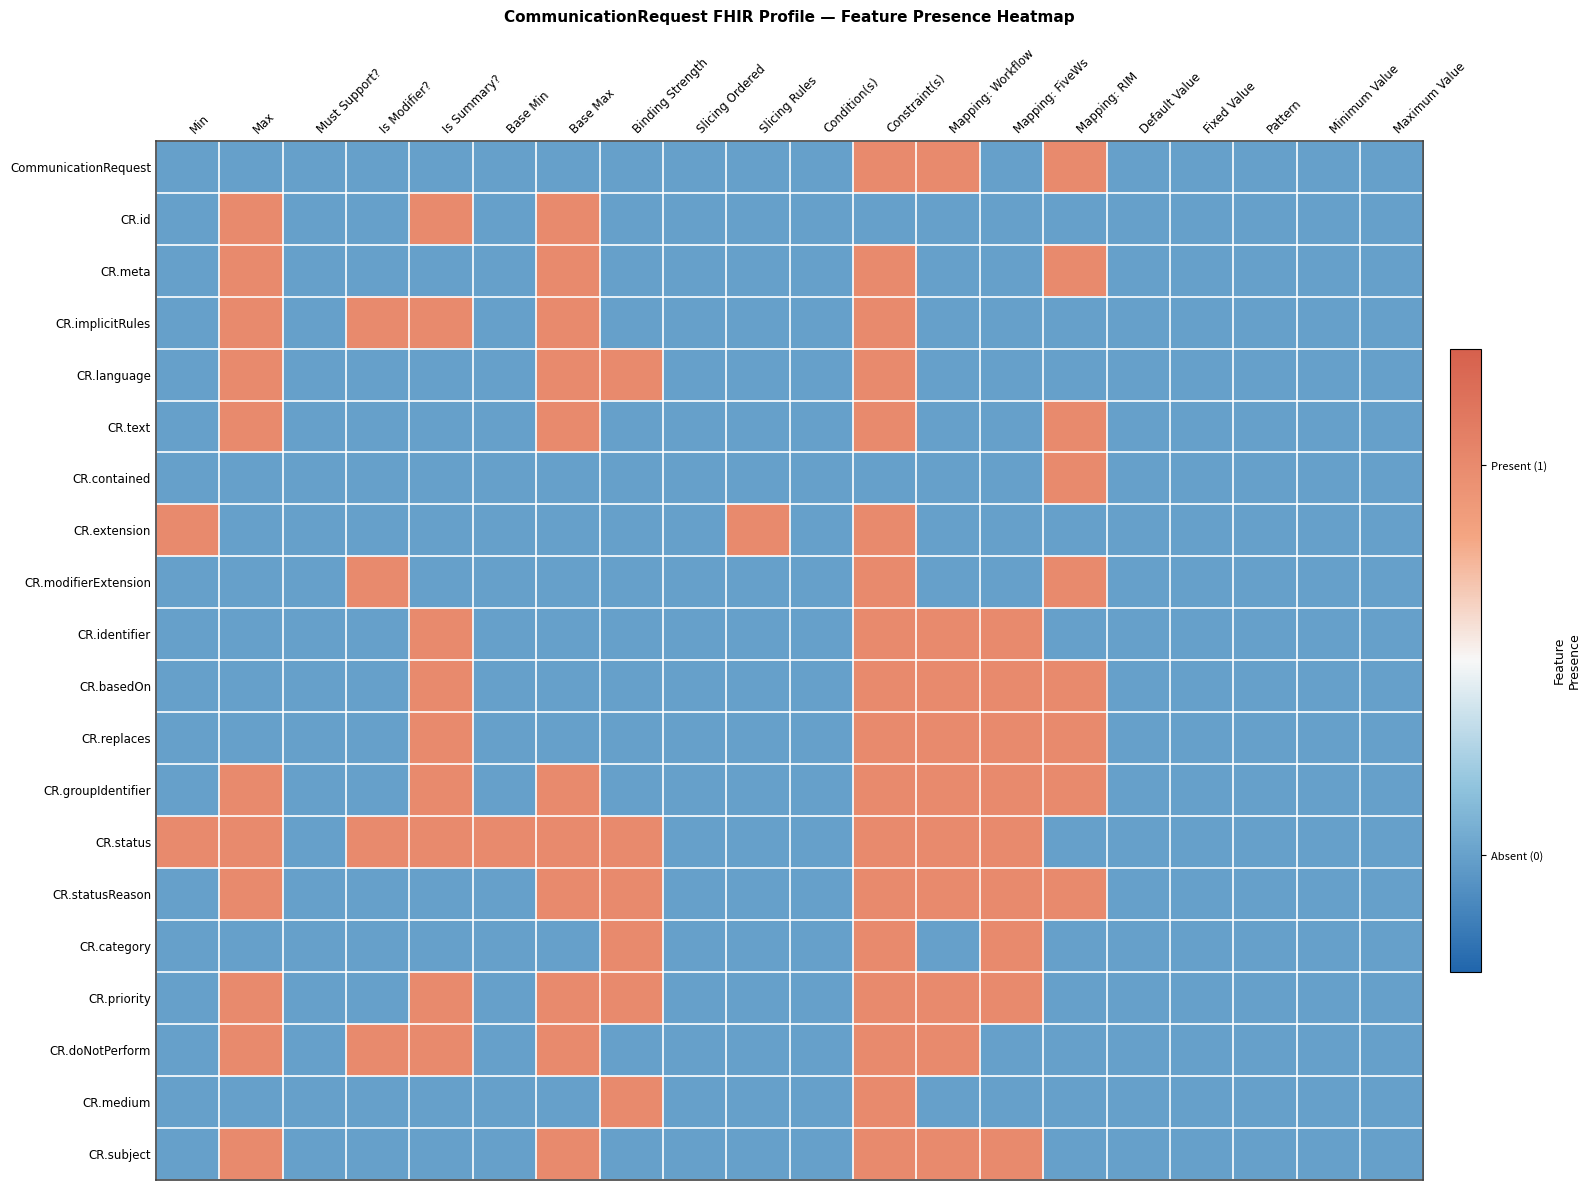

Reading left to right, extract all data points from this chart.

CommunicationRequest: Min=0	Max=0	Must Support?=0	Is Modifier?=0	Is Summary?=0	Base Min=0	Base Max=0	Binding Strength=0	Slicing Ordered=0	Slicing Rules=0	Condition(s)=0	Constraint(s)=1	Mapping: Workflow=1	Mapping: FiveWs=0	Mapping: RIM=1	Default Value=0	Fixed Value=0	Pattern=0	Minimum Value=0	Maximum Value=0
CR.id: Min=0	Max=1	Must Support?=0	Is Modifier?=0	Is Summary?=1	Base Min=0	Base Max=1	Binding Strength=0	Slicing Ordered=0	Slicing Rules=0	Condition(s)=0	Constraint(s)=0	Mapping: Workflow=0	Mapping: FiveWs=0	Mapping: RIM=0	Default Value=0	Fixed Value=0	Pattern=0	Minimum Value=0	Maximum Value=0
CR.meta: Min=0	Max=1	Must Support?=0	Is Modifier?=0	Is Summary?=0	Base Min=0	Base Max=1	Binding Strength=0	Slicing Ordered=0	Slicing Rules=0	Condition(s)=0	Constraint(s)=1	Mapping: Workflow=0	Mapping: FiveWs=0	Mapping: RIM=1	Default Value=0	Fixed Value=0	Pattern=0	Minimum Value=0	Maximum Value=0
CR.implicitRules: Min=0	Max=1	Must Support?=0	Is Modifier?=1	Is Summary?=1	Base Min=0	Base Max=1	Binding Strength=0	Slicing Ordered=0	Slicing Rules=0	Condition(s)=0	Constraint(s)=1	Mapping: Workflow=0	Mapping: FiveWs=0	Mapping: RIM=0	Default Value=0	Fixed Value=0	Pattern=0	Minimum Value=0	Maximum Value=0
CR.language: Min=0	Max=1	Must Support?=0	Is Modifier?=0	Is Summary?=0	Base Min=0	Base Max=1	Binding Strength=1	Slicing Ordered=0	Slicing Rules=0	Condition(s)=0	Constraint(s)=1	Mapping: Workflow=0	Mapping: FiveWs=0	Mapping: RIM=0	Default Value=0	Fixed Value=0	Pattern=0	Minimum Value=0	Maximum Value=0
CR.text: Min=0	Max=1	Must Support?=0	Is Modifier?=0	Is Summary?=0	Base Min=0	Base Max=1	Binding Strength=0	Slicing Ordered=0	Slicing Rules=0	Condition(s)=0	Constraint(s)=1	Mapping: Workflow=0	Mapping: FiveWs=0	Mapping: RIM=1	Default Value=0	Fixed Value=0	Pattern=0	Minimum Value=0	Maximum Value=0
CR.contained: Min=0	Max=0	Must Support?=0	Is Modifier?=0	Is Summary?=0	Base Min=0	Base Max=0	Binding Strength=0	Slicing Ordered=0	Slicing Rules=0	Condition(s)=0	Constraint(s)=0	Mapping: Workflow=0	Mapping: FiveWs=0	Mapping: RIM=1	Default Value=0	Fixed Value=0	Pattern=0	Minimum Value=0	Maximum Value=0
CR.extension: Min=1	Max=0	Must Support?=0	Is Modifier?=0	Is Summary?=0	Base Min=0	Base Max=0	Binding Strength=0	Slicing Ordered=0	Slicing Rules=1	Condition(s)=0	Constraint(s)=1	Mapping: Workflow=0	Mapping: FiveWs=0	Mapping: RIM=0	Default Value=0	Fixed Value=0	Pattern=0	Minimum Value=0	Maximum Value=0
CR.modifierExtension: Min=0	Max=0	Must Support?=0	Is Modifier?=1	Is Summary?=0	Base Min=0	Base Max=0	Binding Strength=0	Slicing Ordered=0	Slicing Rules=0	Condition(s)=0	Constraint(s)=1	Mapping: Workflow=0	Mapping: FiveWs=0	Mapping: RIM=1	Default Value=0	Fixed Value=0	Pattern=0	Minimum Value=0	Maximum Value=0
CR.identifier: Min=0	Max=0	Must Support?=0	Is Modifier?=0	Is Summary?=1	Base Min=0	Base Max=0	Binding Strength=0	Slicing Ordered=0	Slicing Rules=0	Condition(s)=0	Constraint(s)=1	Mapping: Workflow=1	Mapping: FiveWs=1	Mapping: RIM=0	Default Value=0	Fixed Value=0	Pattern=0	Minimum Value=0	Maximum Value=0
CR.basedOn: Min=0	Max=0	Must Support?=0	Is Modifier?=0	Is Summary?=1	Base Min=0	Base Max=0	Binding Strength=0	Slicing Ordered=0	Slicing Rules=0	Condition(s)=0	Constraint(s)=1	Mapping: Workflow=1	Mapping: FiveWs=1	Mapping: RIM=1	Default Value=0	Fixed Value=0	Pattern=0	Minimum Value=0	Maximum Value=0
CR.replaces: Min=0	Max=0	Must Support?=0	Is Modifier?=0	Is Summary?=1	Base Min=0	Base Max=0	Binding Strength=0	Slicing Ordered=0	Slicing Rules=0	Condition(s)=0	Constraint(s)=1	Mapping: Workflow=1	Mapping: FiveWs=1	Mapping: RIM=1	Default Value=0	Fixed Value=0	Pattern=0	Minimum Value=0	Maximum Value=0
CR.groupIdentifier: Min=0	Max=1	Must Support?=0	Is Modifier?=0	Is Summary?=1	Base Min=0	Base Max=1	Binding Strength=0	Slicing Ordered=0	Slicing Rules=0	Condition(s)=0	Constraint(s)=1	Mapping: Workflow=1	Mapping: FiveWs=1	Mapping: RIM=1	Default Value=0	Fixed Value=0	Pattern=0	Minimum Value=0	Maximum Value=0
CR.status: Min=1	Max=1	Must Support?=0	Is Modifier?=1	Is Summary?=1	Base Min=1	Base Max=1	Binding Strength=1	Slicing Ordered=0	Slicing Rules=0	Condition(s)=0	Constraint(s)=1	Mapping: Workflow=1	Mapping: FiveWs=1	Mapping: RIM=0	Default Value=0	Fixed Value=0	Pattern=0	Minimum Value=0	Maximum Value=0
CR.statusReason: Min=0	Max=1	Must Support?=0	Is Modifier?=0	Is Summary?=0	Base Min=0	Base Max=1	Binding Strength=1	Slicing Ordered=0	Slicing Rules=0	Condition(s)=0	Constraint(s)=1	Mapping: Workflow=1	Mapping: FiveWs=1	Mapping: RIM=1	Default Value=0	Fixed Value=0	Pattern=0	Minimum Value=0	Maximum Value=0
CR.category: Min=0	Max=0	Must Support?=0	Is Modifier?=0	Is Summary?=0	Base Min=0	Base Max=0	Binding Strength=1	Slicing Ordered=0	Slicing Rules=0	Condition(s)=0	Constraint(s)=1	Mapping: Workflow=0	Mapping: FiveWs=1	Mapping: RIM=0	Default Value=0	Fixed Value=0	Pattern=0	Minimum Value=0	Maximum Value=0
CR.priority: Min=0	Max=1	Must Support?=0	Is Modifier?=0	Is Summary?=1	Base Min=0	Base Max=1	Binding Strength=1	Slicing Ordered=0	Slicing Rules=0	Condition(s)=0	Constraint(s)=1	Mapping: Workflow=1	Mapping: FiveWs=1	Mapping: RIM=0	Default Value=0	Fixed Value=0	Pattern=0	Minimum Value=0	Maximum Value=0
CR.doNotPerform: Min=0	Max=1	Must Support?=0	Is Modifier?=1	Is Summary?=1	Base Min=0	Base Max=1	Binding Strength=0	Slicing Ordered=0	Slicing Rules=0	Condition(s)=0	Constraint(s)=1	Mapping: Workflow=1	Mapping: FiveWs=0	Mapping: RIM=0	Default Value=0	Fixed Value=0	Pattern=0	Minimum Value=0	Maximum Value=0
CR.medium: Min=0	Max=0	Must Support?=0	Is Modifier?=0	Is Summary?=0	Base Min=0	Base Max=0	Binding Strength=1	Slicing Ordered=0	Slicing Rules=0	Condition(s)=0	Constraint(s)=1	Mapping: Workflow=0	Mapping: FiveWs=0	Mapping: RIM=0	Default Value=0	Fixed Value=0	Pattern=0	Minimum Value=0	Maximum Value=0
CR.subject: Min=0	Max=1	Must Support?=0	Is Modifier?=0	Is Summary?=0	Base Min=0	Base Max=1	Binding Strength=0	Slicing Ordered=0	Slicing Rules=0	Condition(s)=0	Constraint(s)=1	Mapping: Workflow=1	Mapping: FiveWs=1	Mapping: RIM=0	Default Value=0	Fixed Value=0	Pattern=0	Minimum Value=0	Maximum Value=0